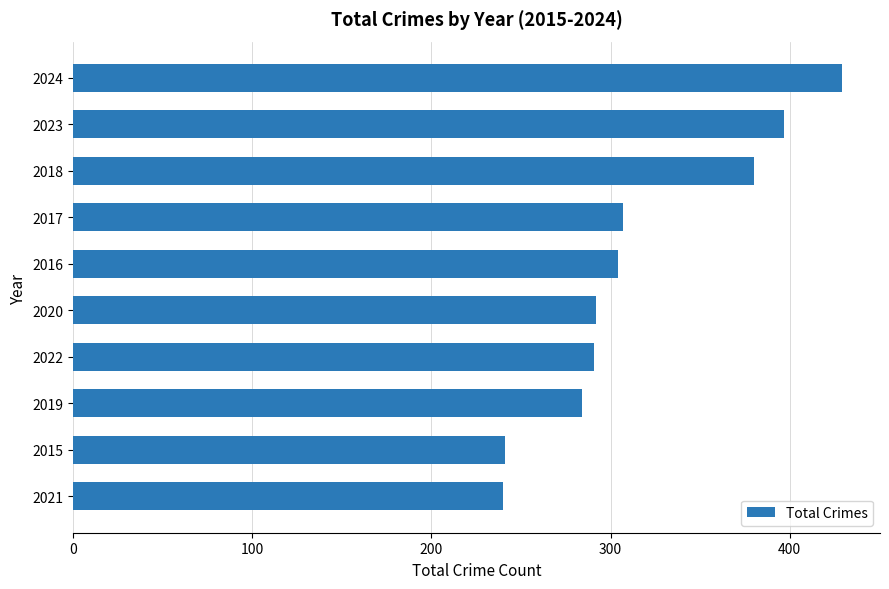

How many distinct data groups are displayed?

1